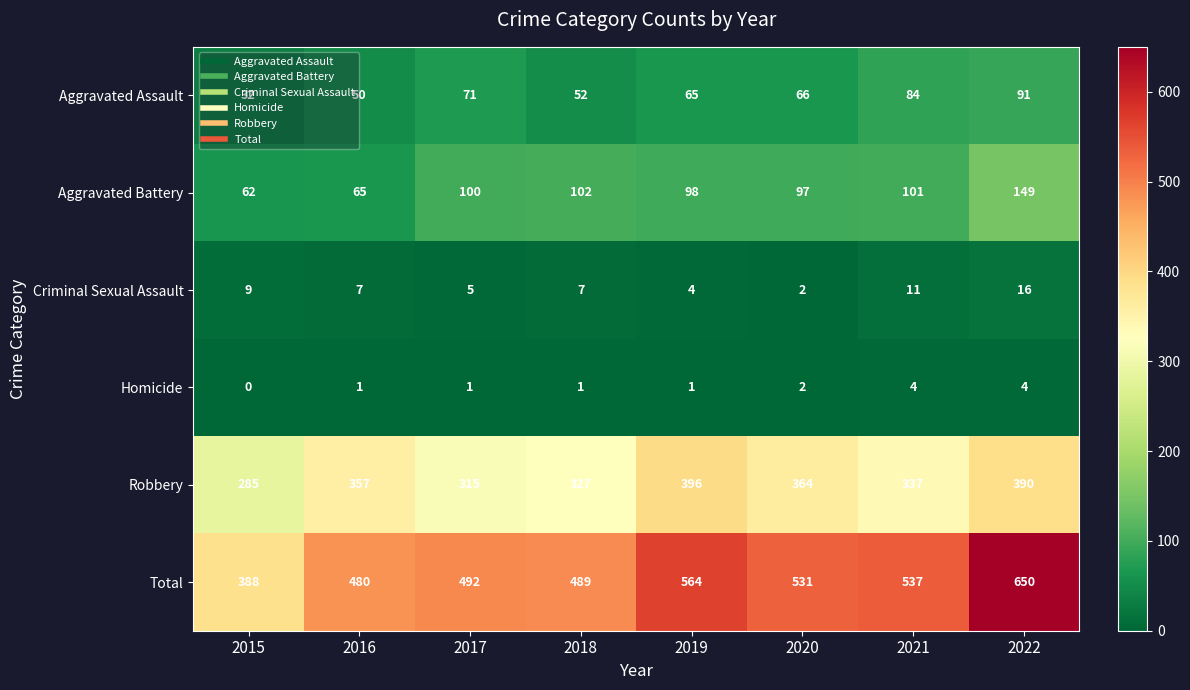

Where is Total nearest to the value 519?

2020